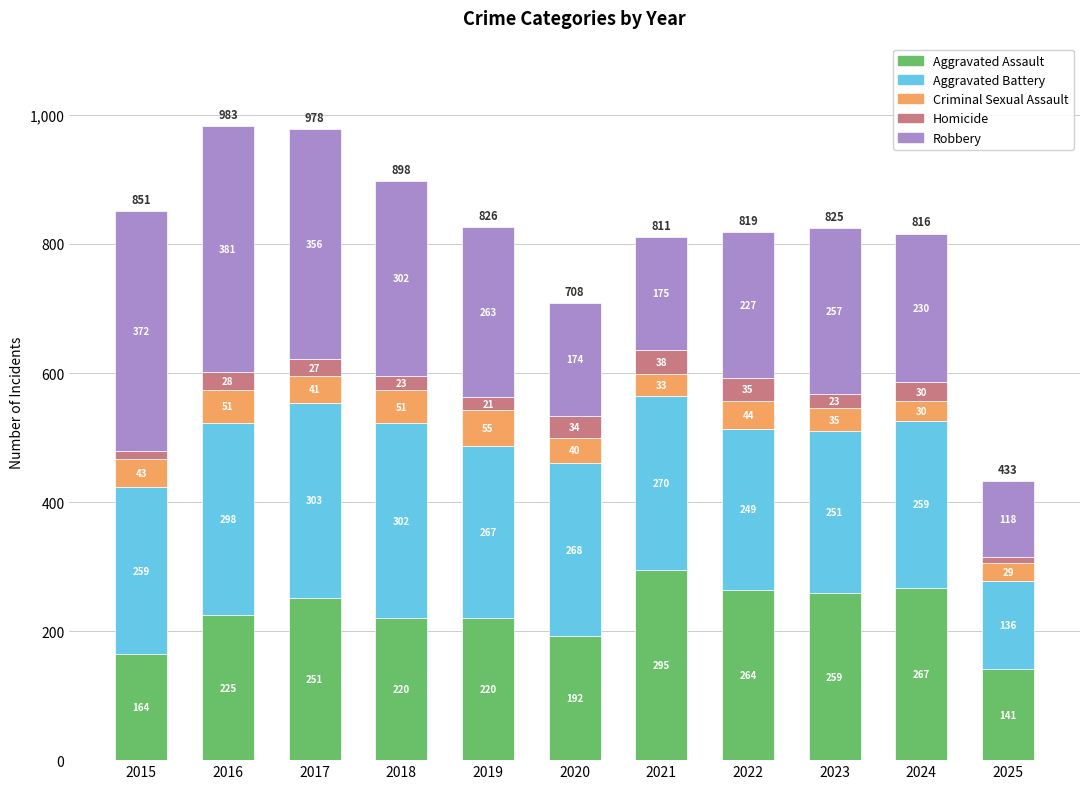

True or false: Aggravated Assault has a value of 78 at 2025.

False